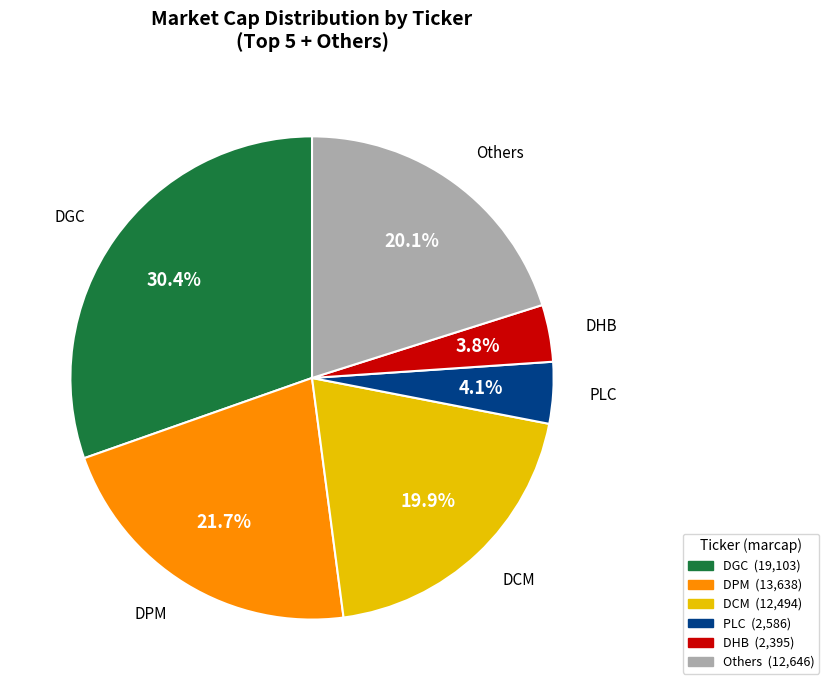

Is there a majority slice in this chart?

No